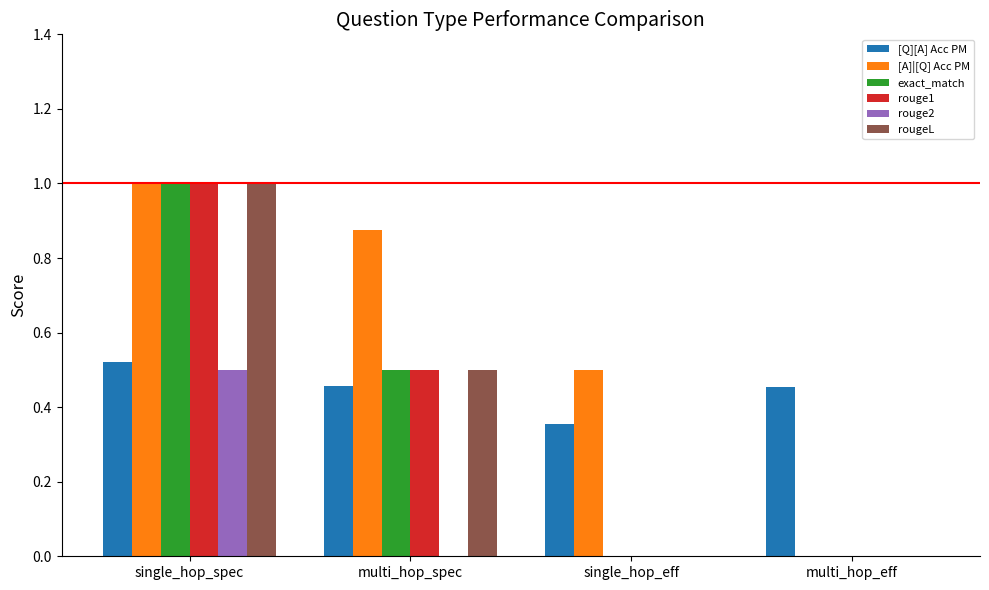

What is the sum of all rouge1 values?

1.5